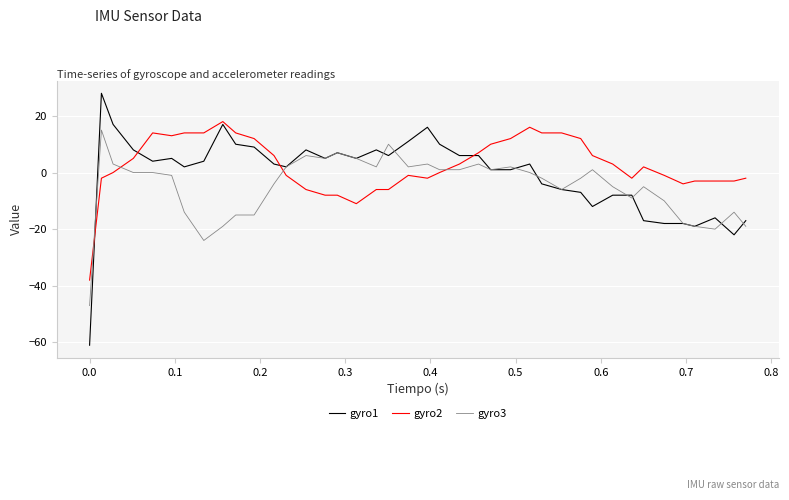

Rank the series by their maximum value, from highest to lowest.

gyro1, gyro2, gyro3